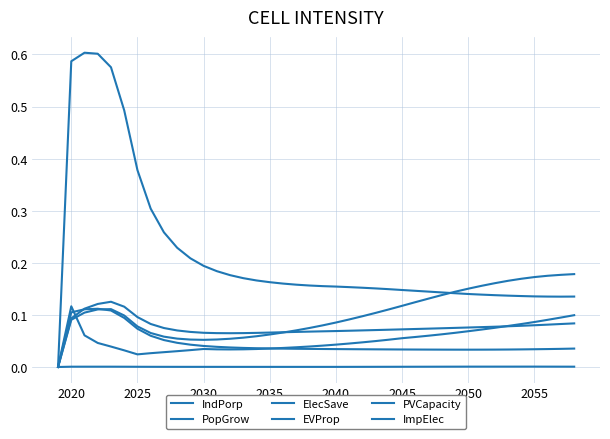

What are all the series names shown in the legend?

IndPorp, PopGrow, ElecSave, EVProp, PVCapacity, ImpElec